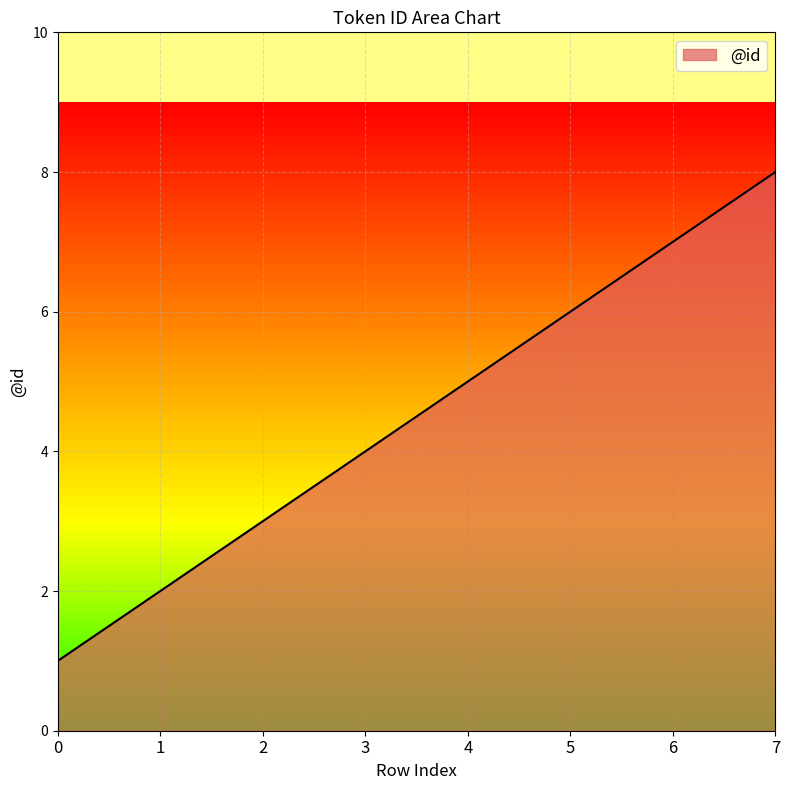

List the labels in order of value, largest first.

7, 6, 5, 4, 3, 2, 1, 0